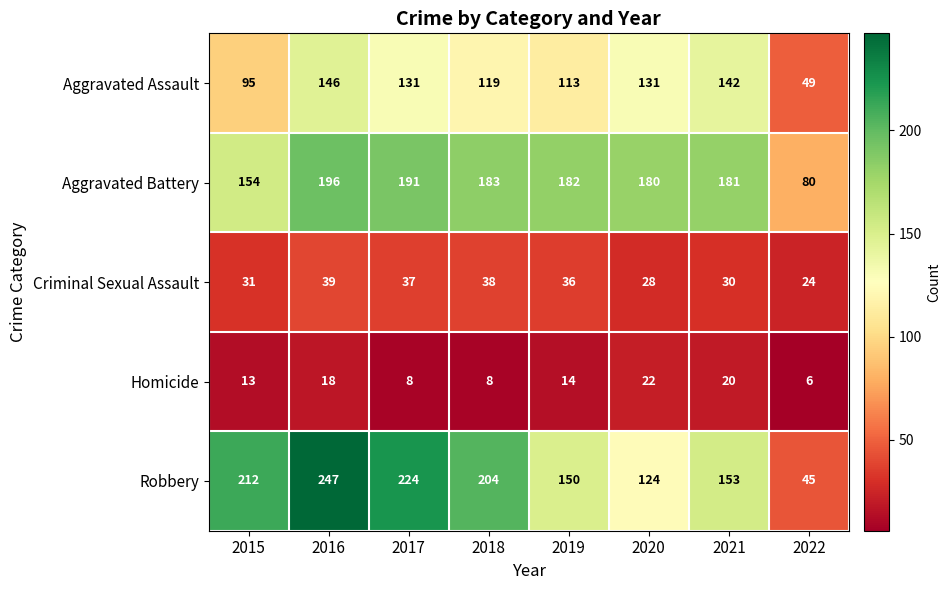

What is the approximate value of Homicide at 2016, to the nearest 5?

20